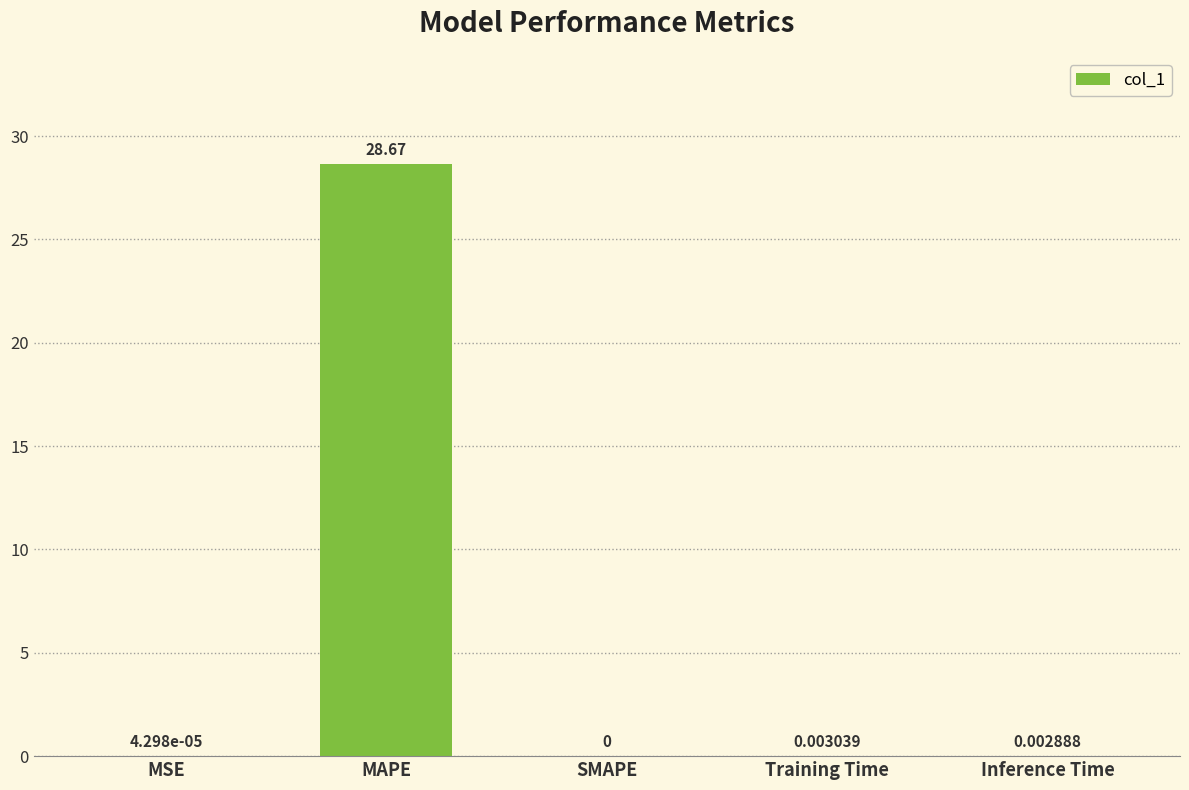

Are the bars horizontal?

No